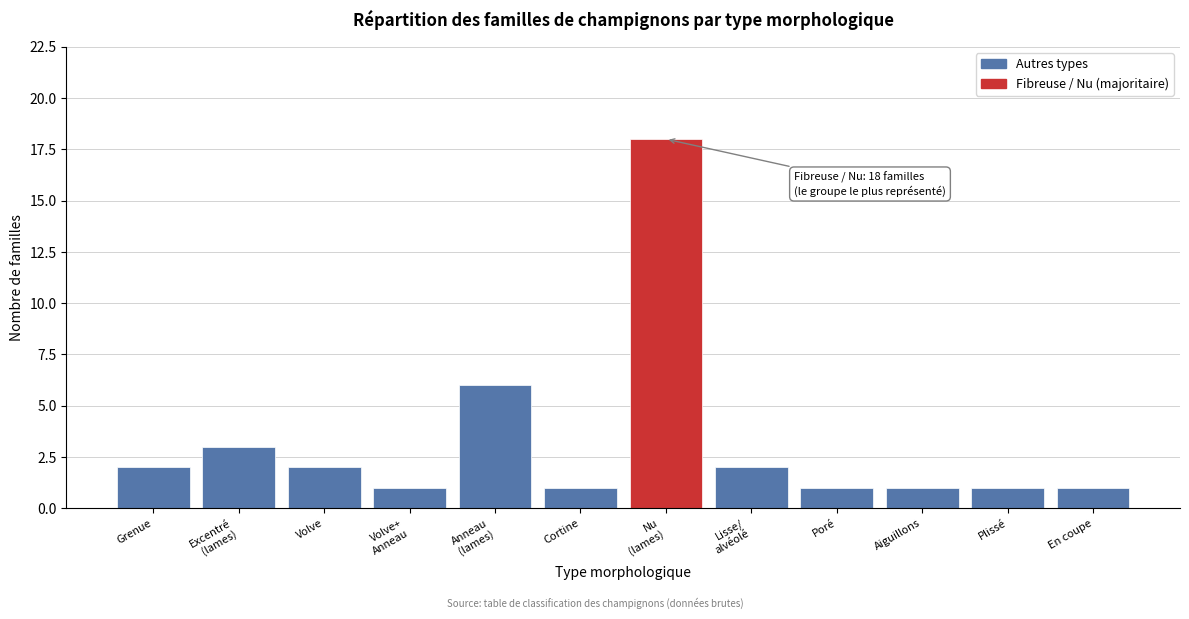

Reading left to right, what are all the values shown in this chart?

2	3	2	1	6	1	18	2	1	1	1	1